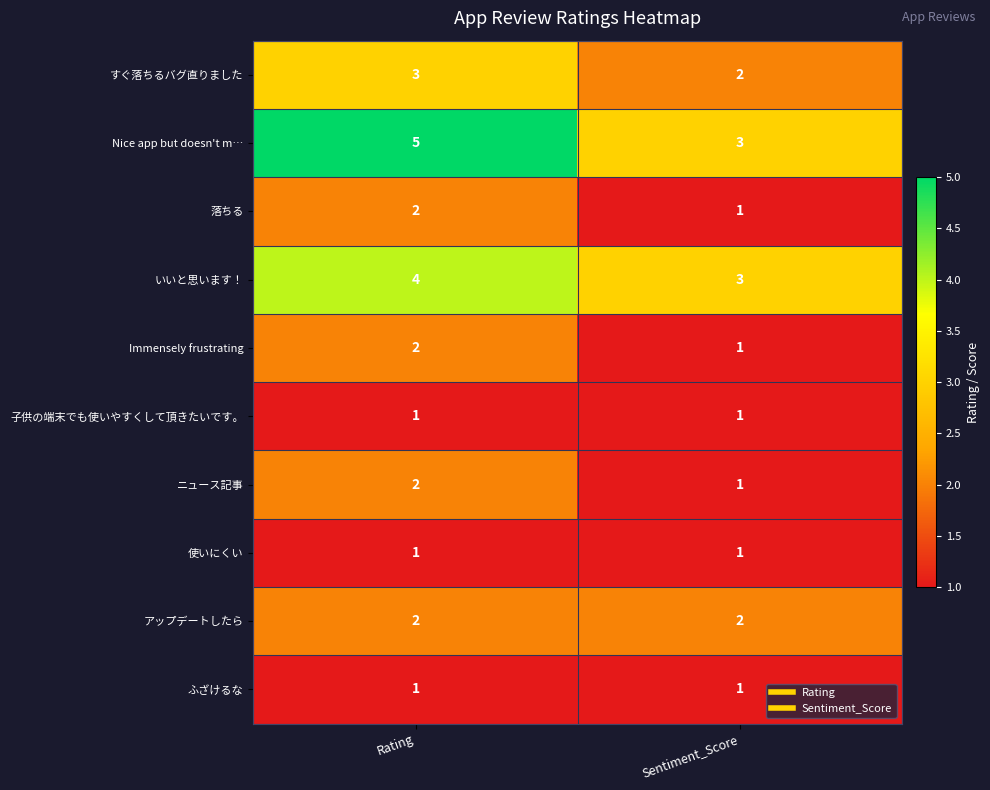

At which category is the sum across all series the highest?

Rating